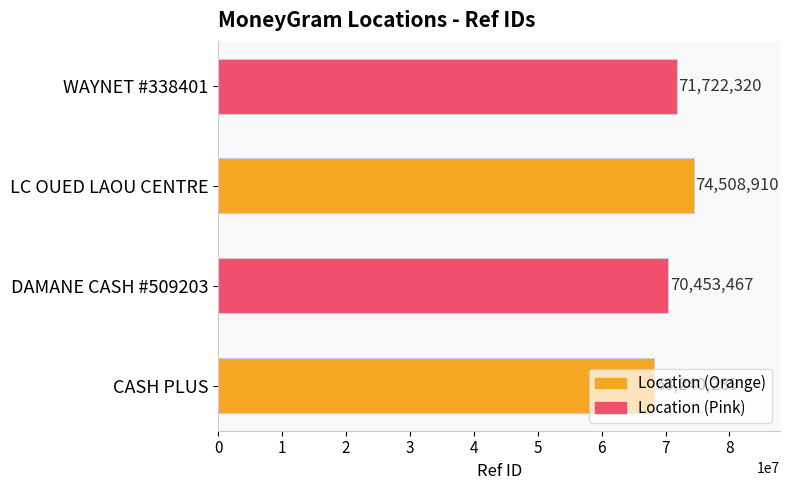

What is the difference between the second highest and second lowest values?

1268853